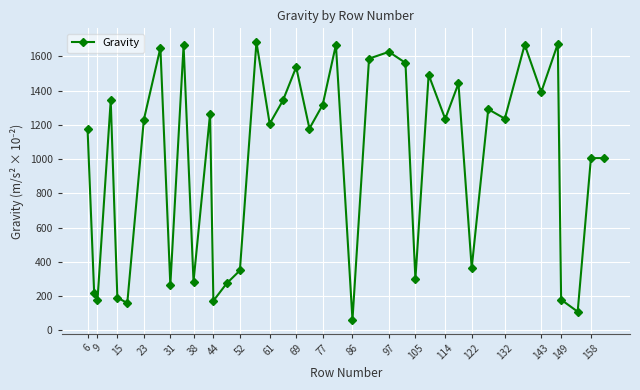

How many points are lower than both their immediate neighbors (excluding endpoints)?

14